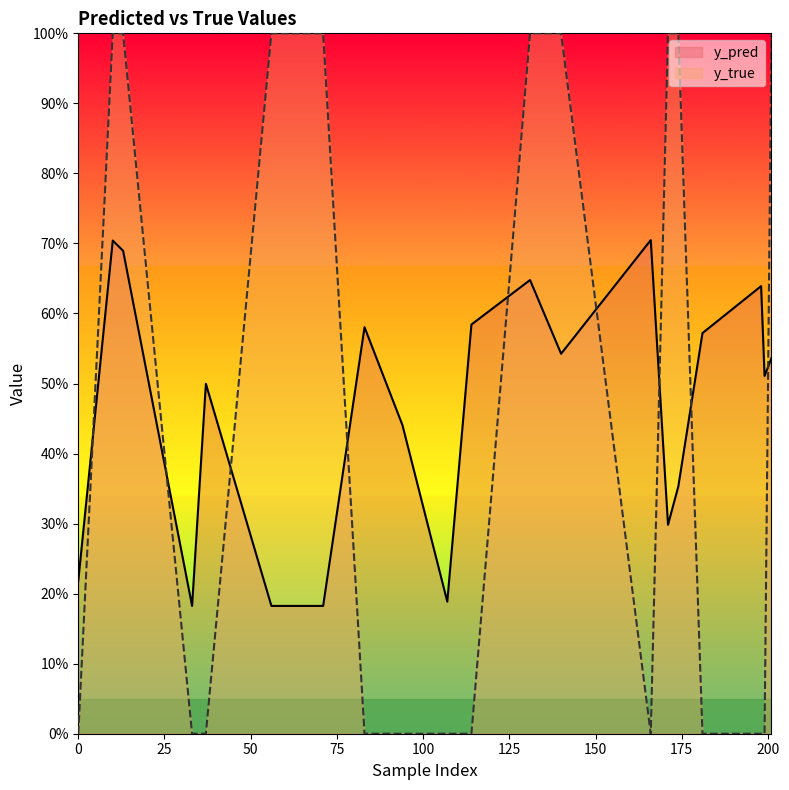

Rank the series at 174 from lowest to highest value.

y_pred, y_true